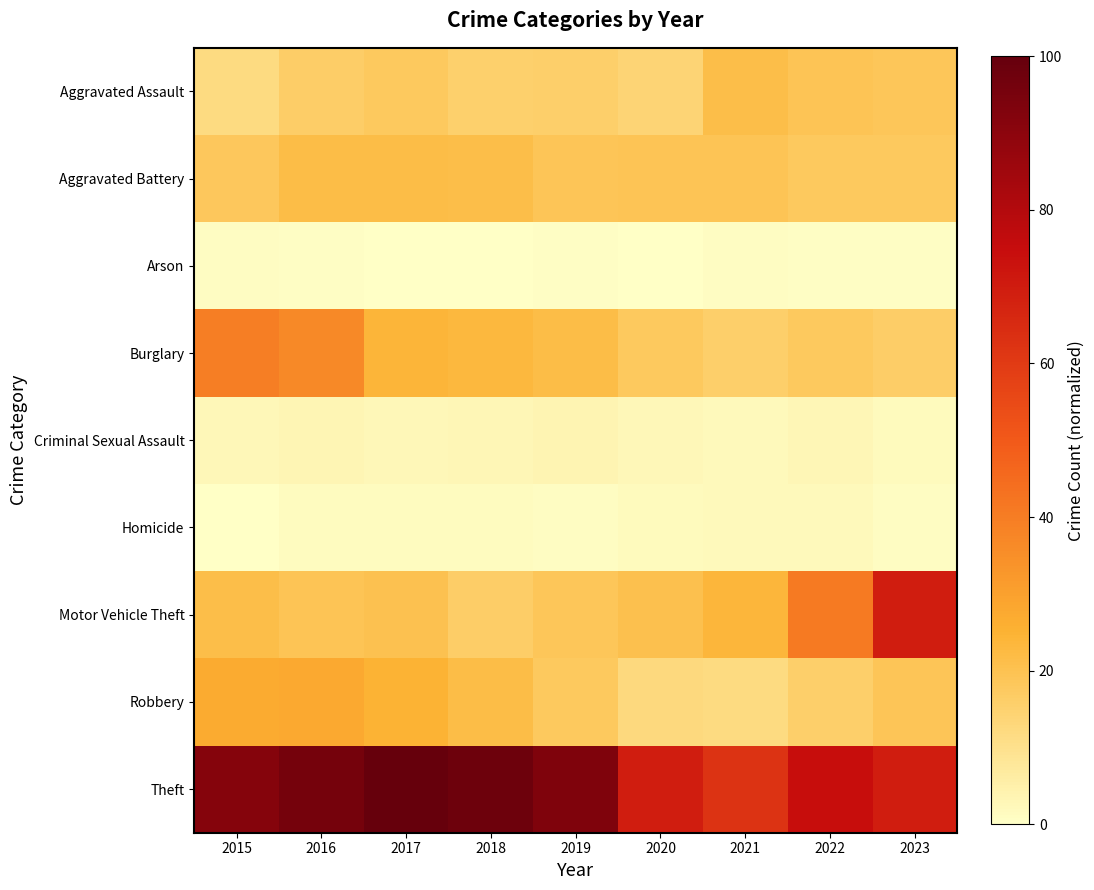

At 2016, list the series in order from largest to smallest.

Theft, Burglary, Robbery, Aggravated Battery, Motor Vehicle Theft, Aggravated Assault, Criminal Sexual Assault, Homicide, Arson